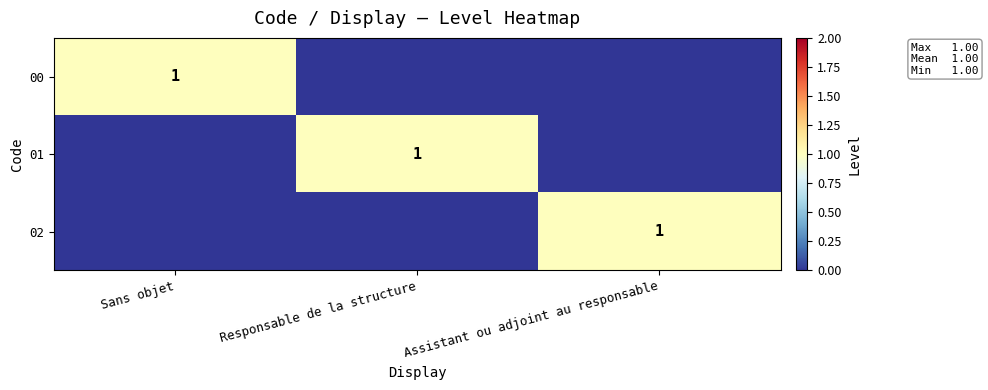

Count the number of data series in this chart.

3